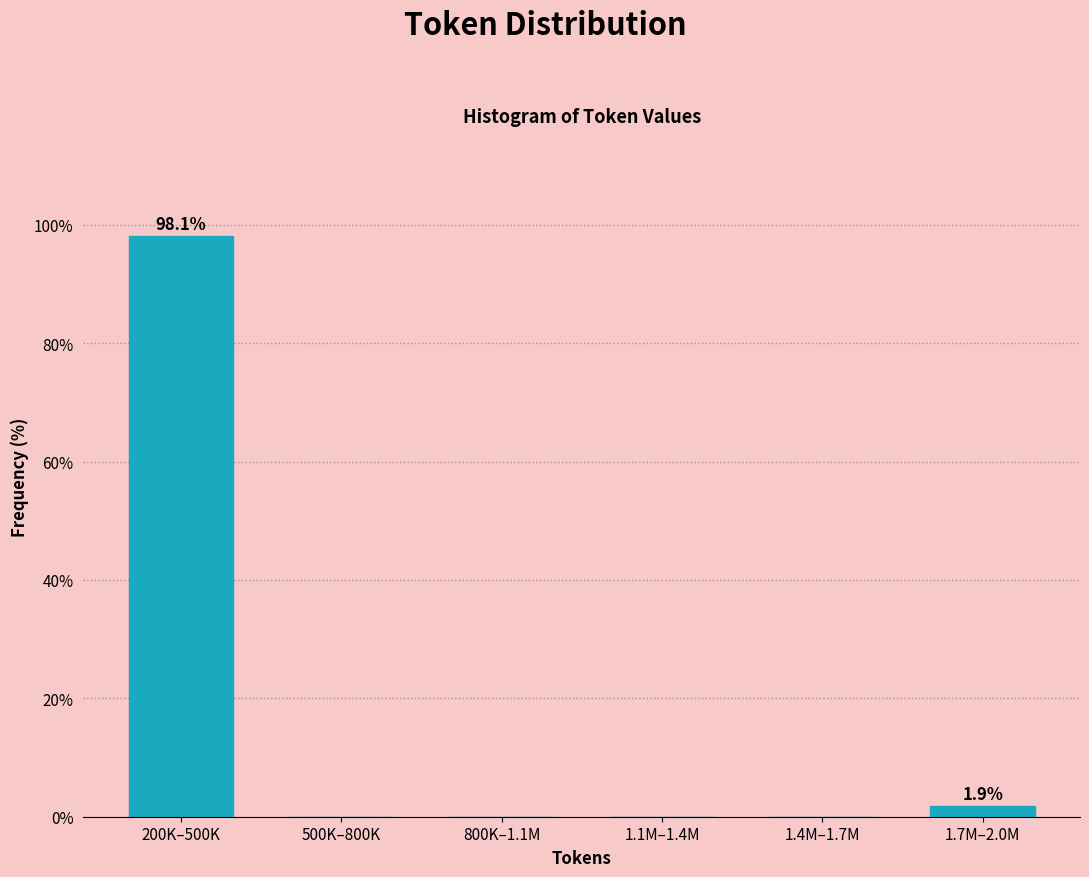

Reading left to right, extract all data points from this chart.

200K–500K=98.1	500K–800K=0.0	800K–1.1M=0.0	1.1M–1.4M=0.0	1.4M–1.7M=0.0	1.7M–2.0M=1.9